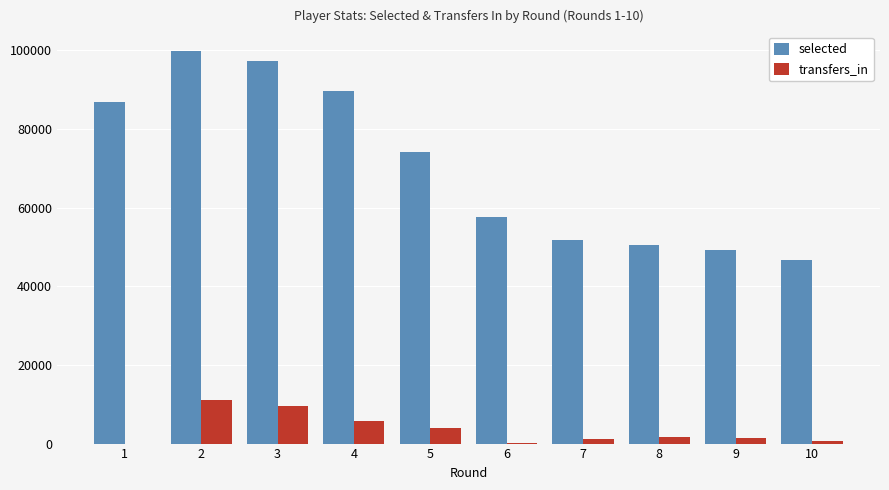

How many series are shown in this chart?

2